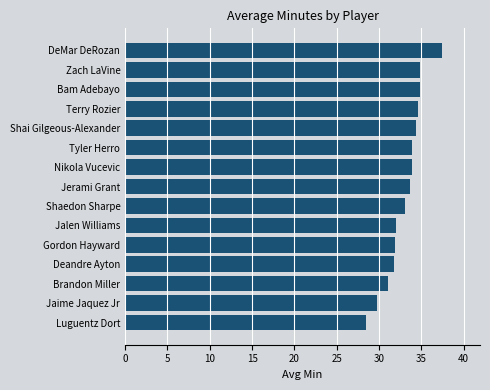

Read the value at Bam Adebayo.

34.8